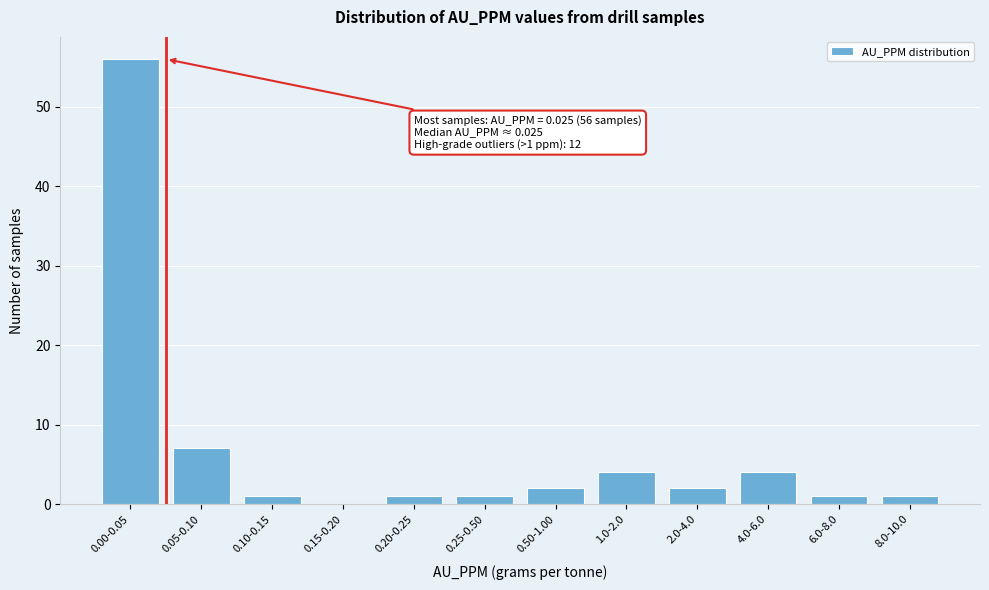

Reading left to right, what are all the values shown in this chart?

0.00-0.05=56	0.05-0.10=7	0.10-0.15=1	0.15-0.20=0	0.20-0.25=1	0.25-0.50=1	0.50-1.00=2	1.0-2.0=4	2.0-4.0=2	4.0-6.0=4	6.0-8.0=1	8.0-10.0=1